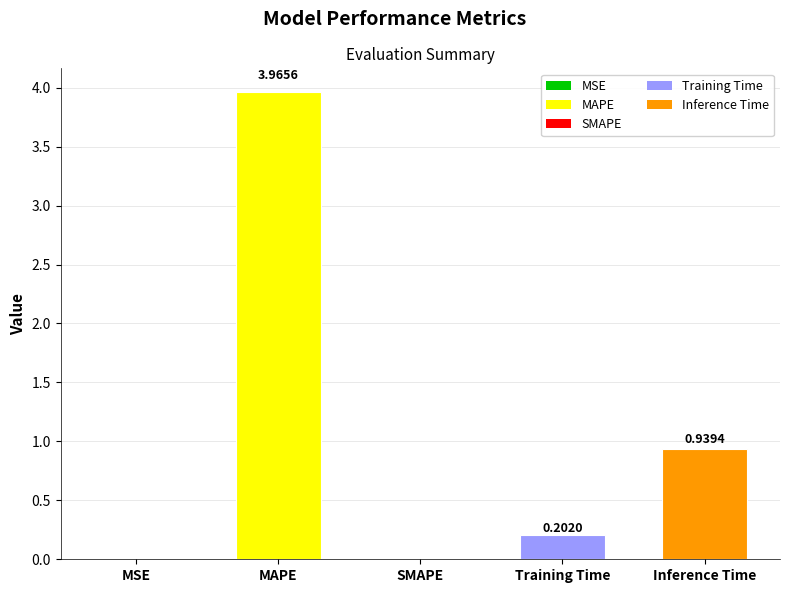

Where is the data nearest to the value 1?

Inference Time